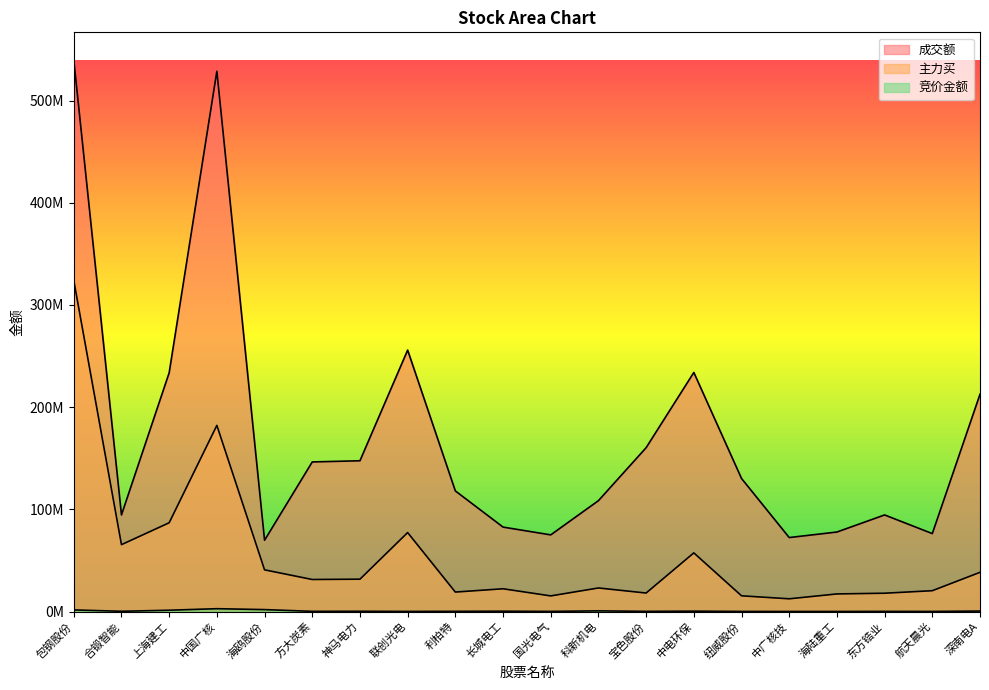

What is the average value of the 竞价金额 series?

586944